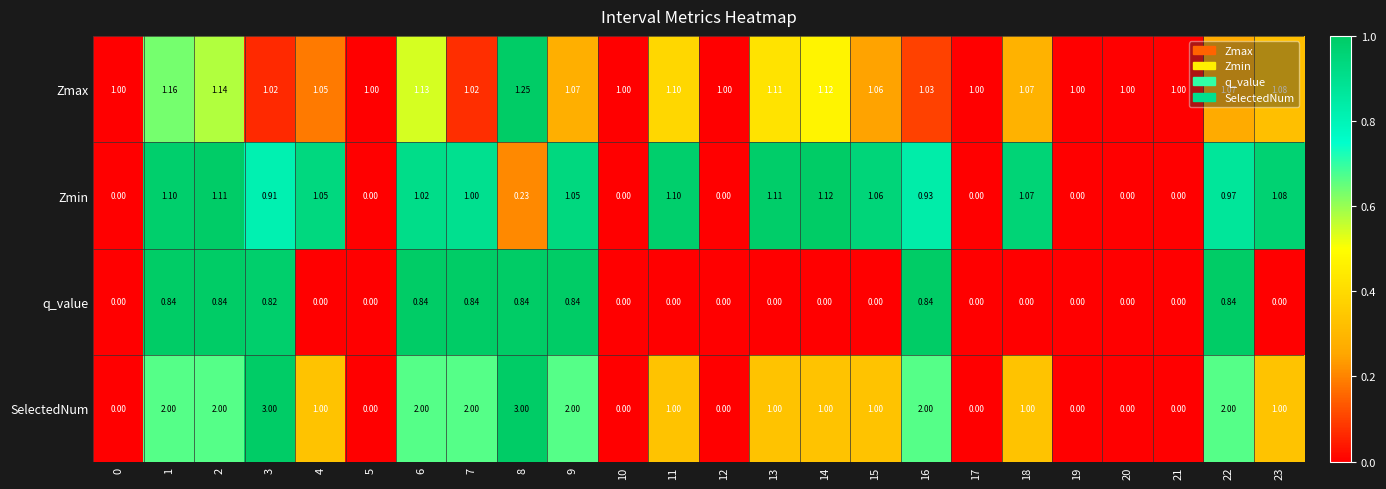

What is the difference between the highest and lowest values at 23?

1.1